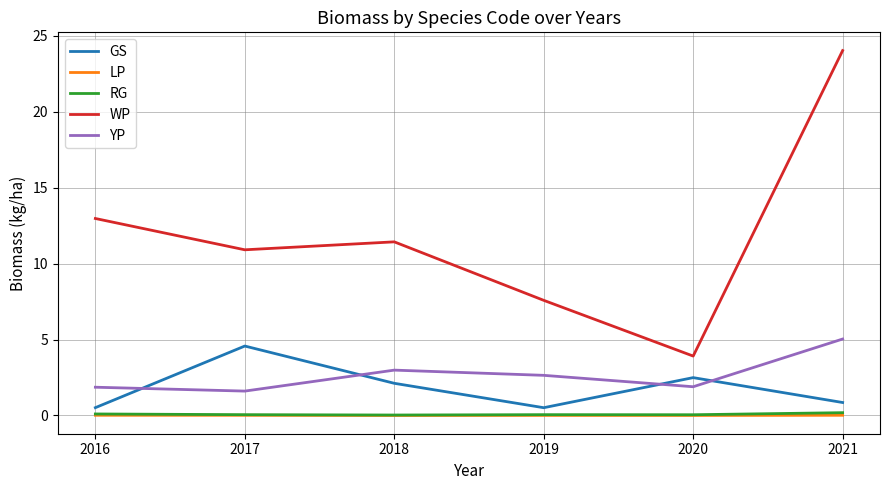

Is it true that WP equals 10.9 at 2017?

True